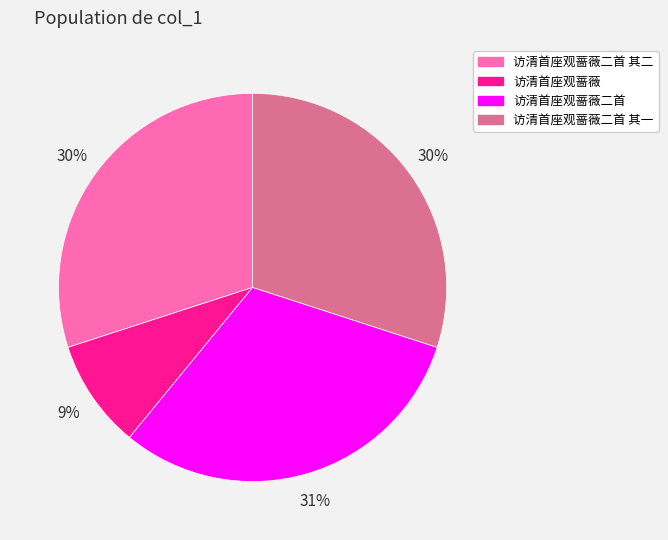

What percentage is the 访清首座观蔷薇二首 其二 slice, to the nearest percent?

30%